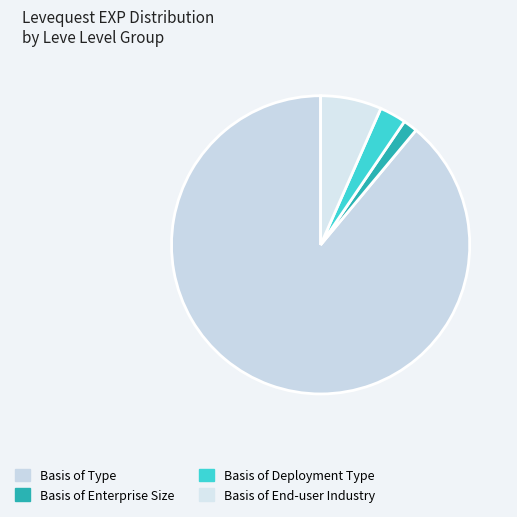

Rank the categories by value from lowest to highest.

Basis of Enterprise Size, Basis of Deployment Type, Basis of End-user Industry, Basis of Type